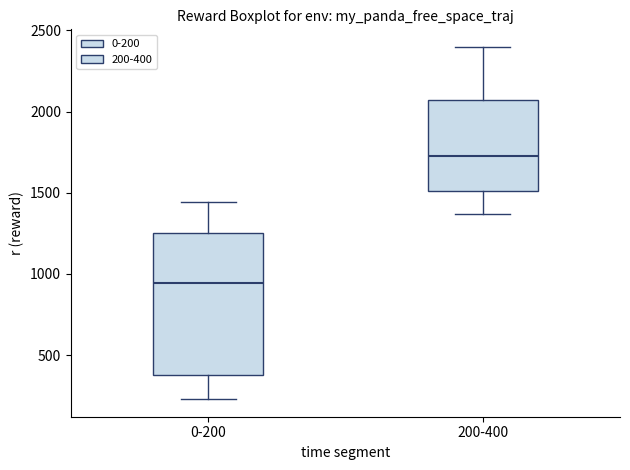

Which box has the highest median line?

200-400